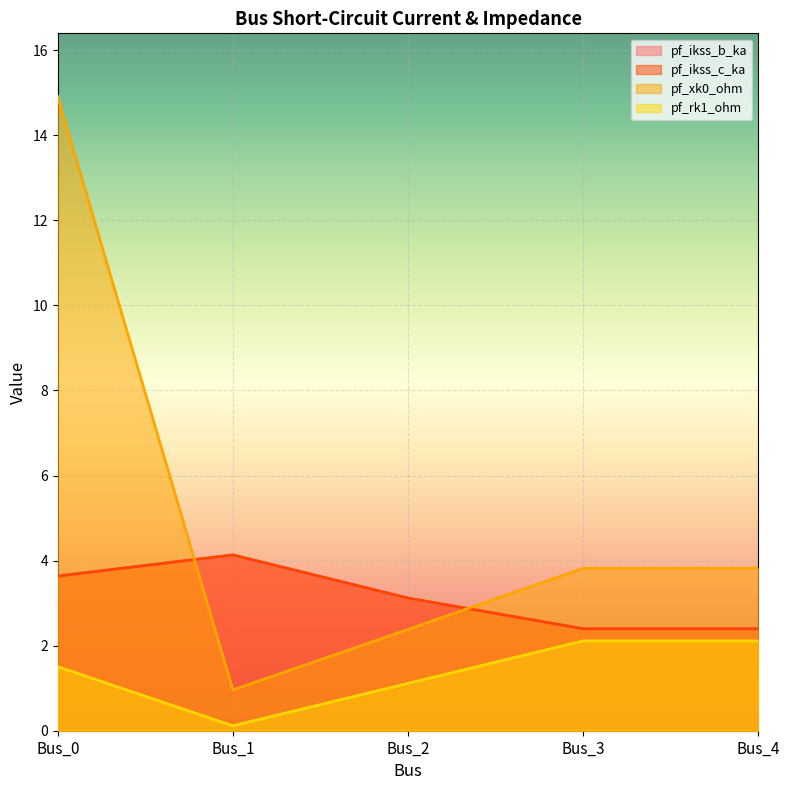

How many categories are shown in the chart?

5